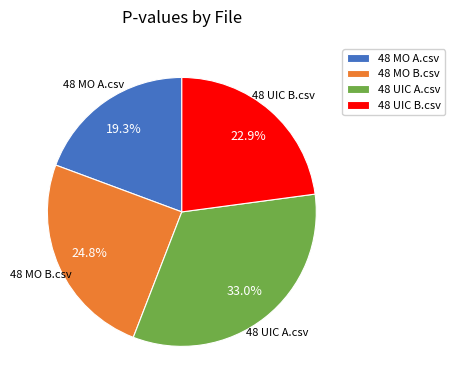

Does any single category account for the majority?

No